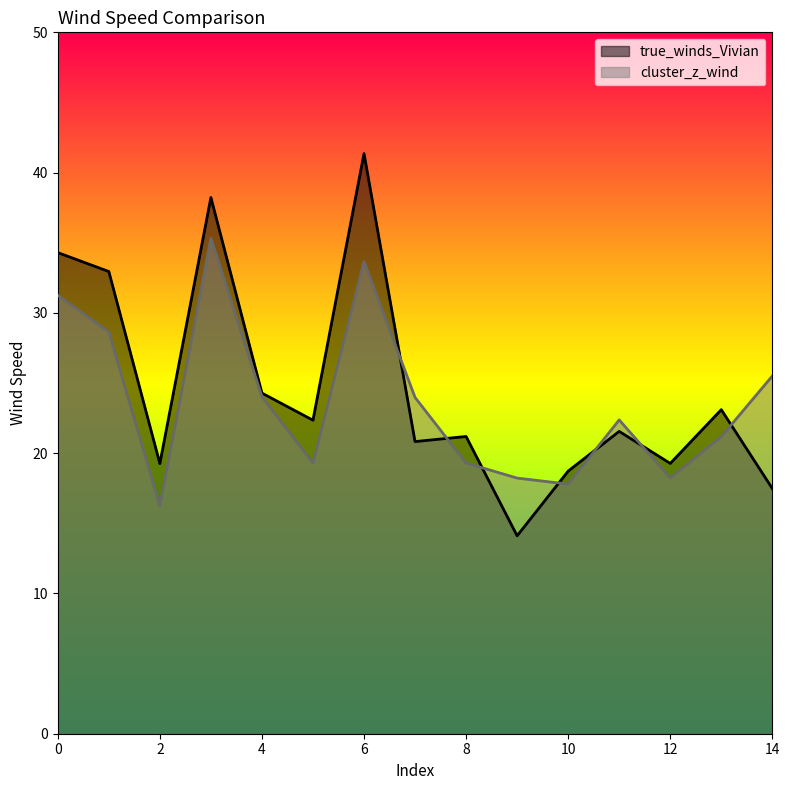

Where is the first local maximum for cluster_z_wind?

3